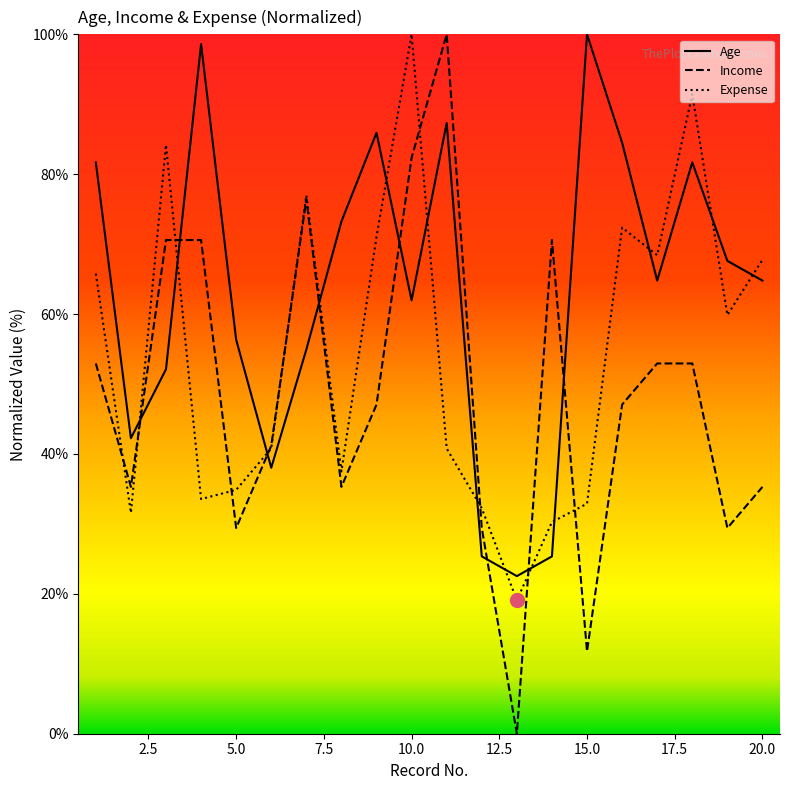

Which series ends up on top after the final intersection of Income and Expense?

Expense